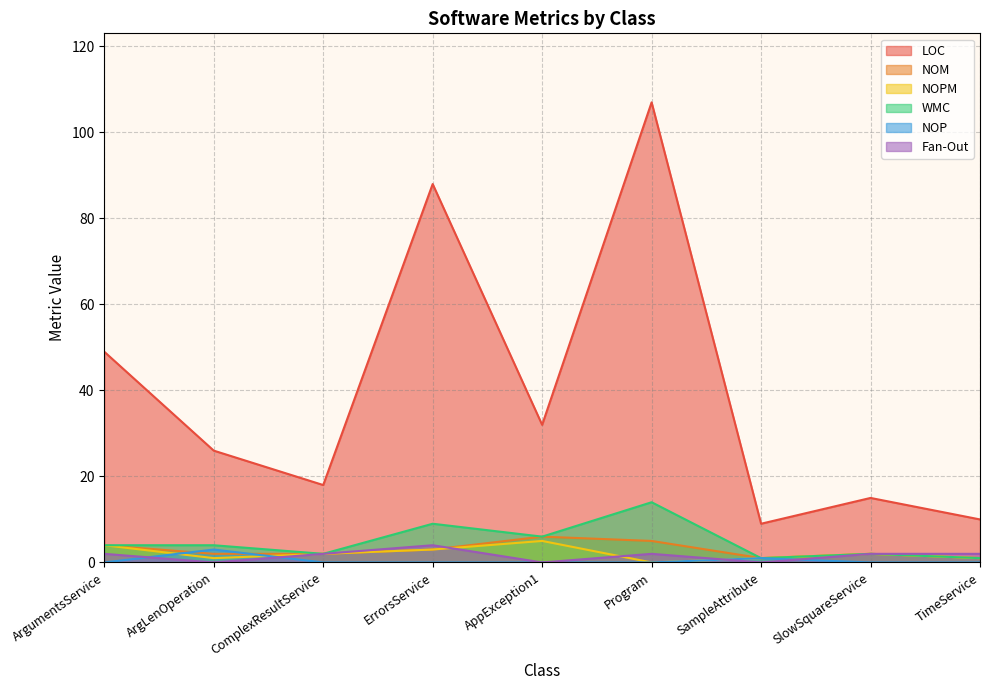

Which has a higher value, ArgLenOperation or Program?

Program